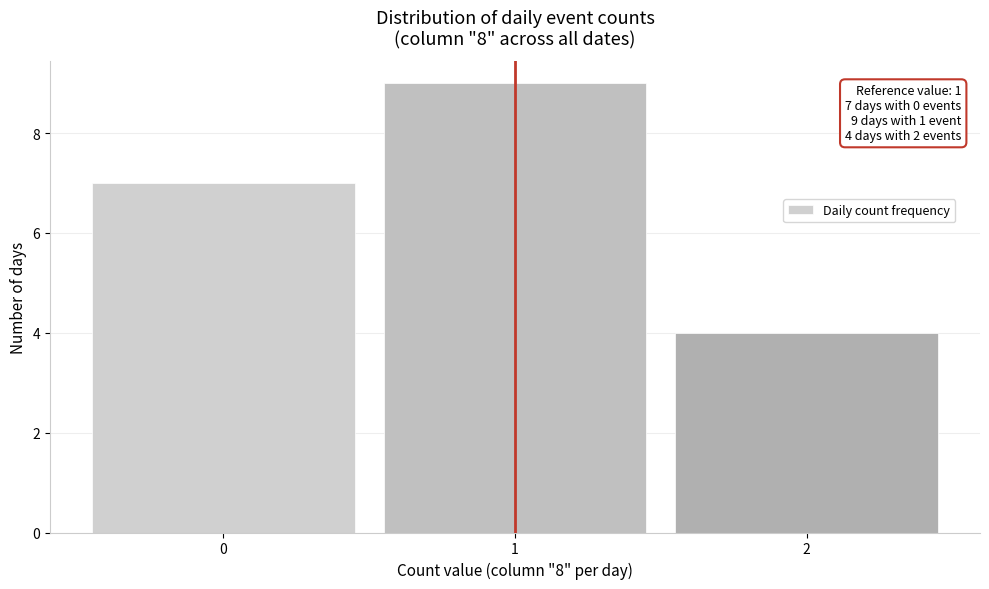

Which range on the x-axis has the tallest bar?

0.5 to 1.5